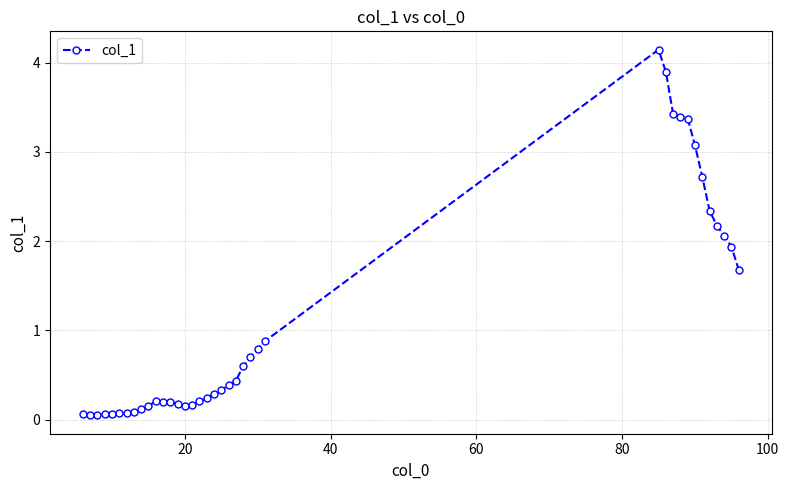

What is the value of the 36th point from the left?

2.1